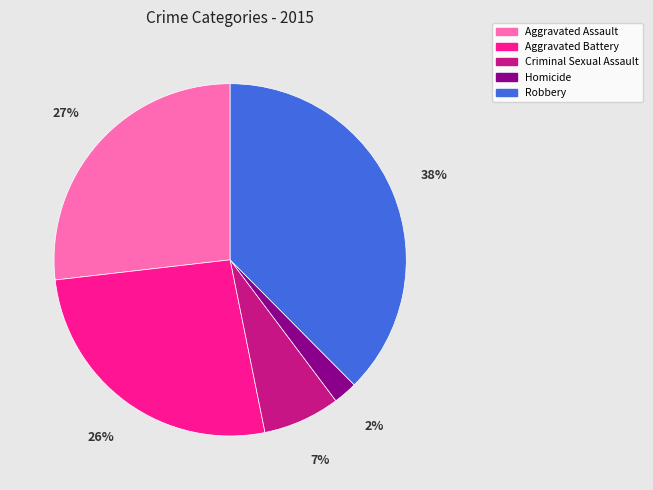

What is the smallest slice in the pie chart?

Homicide